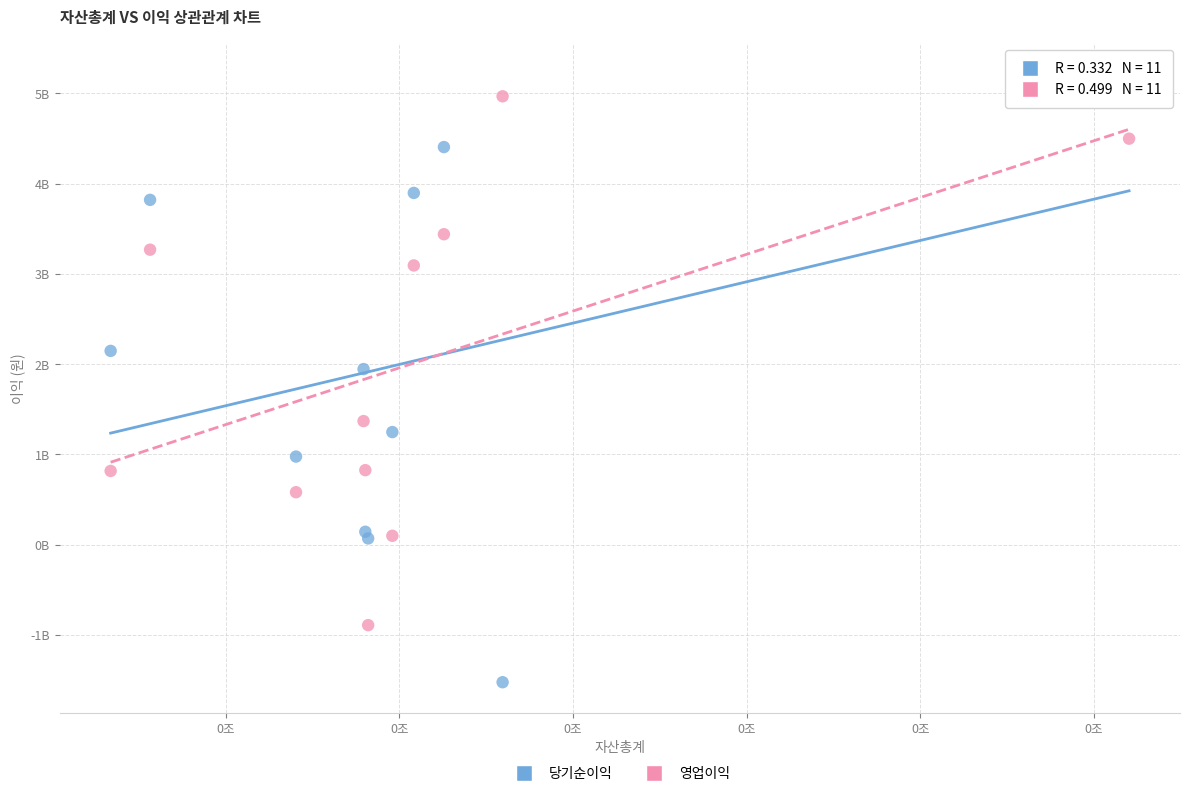

Which series contains the lowest Y value?

당기순이익